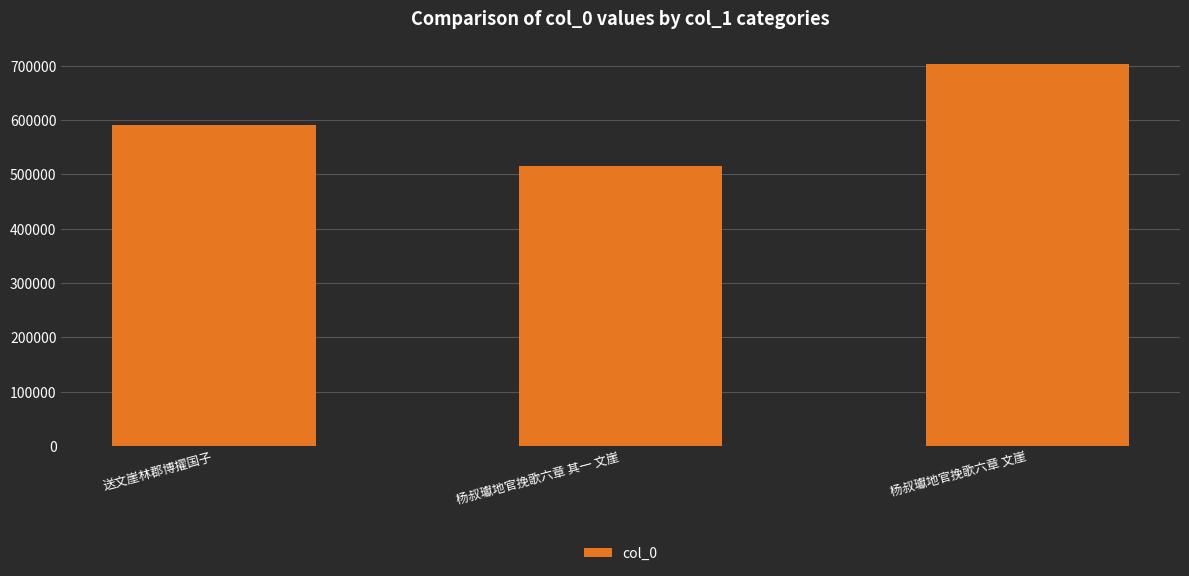

What is the sum of the values at 送文崖林郡博擢国子 and 杨叔瓛地官挽歌六章 文崖?

1293420